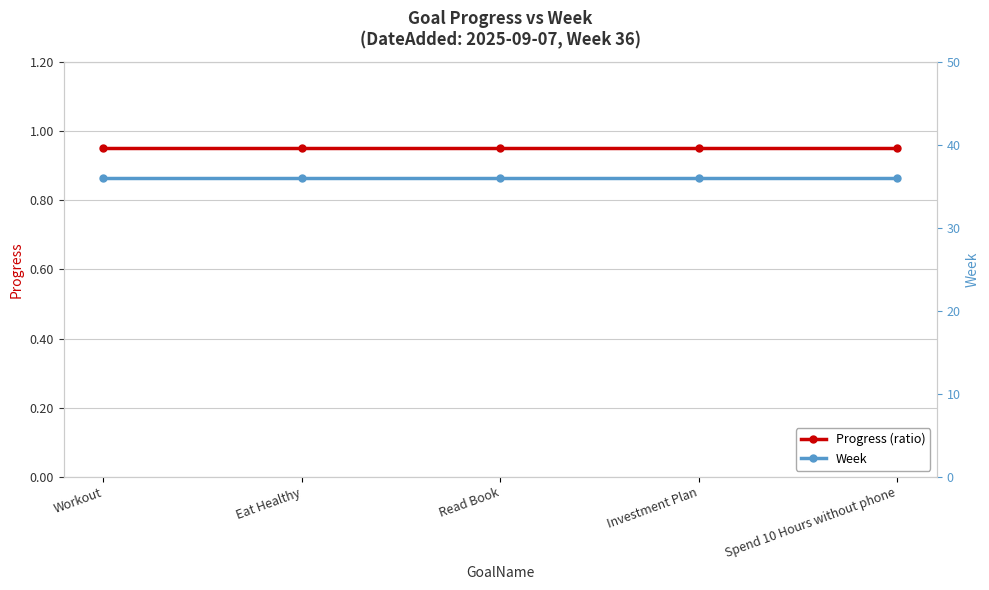

What is the value of the Progress (ratio) point at the 1st from the left?

1.0